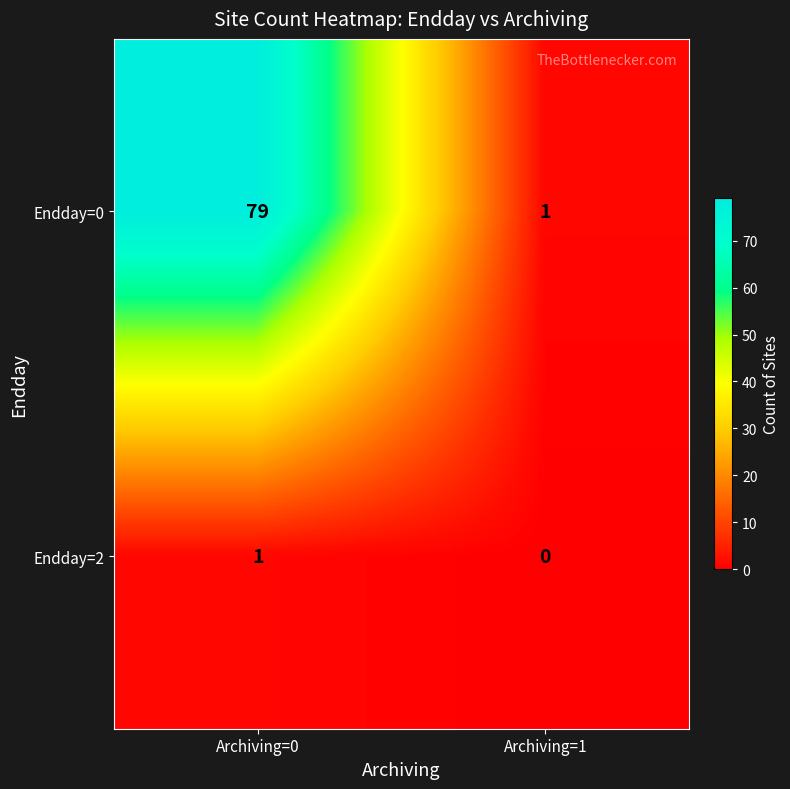

Rank the series by their maximum value, from highest to lowest.

Endday=0, Endday=2